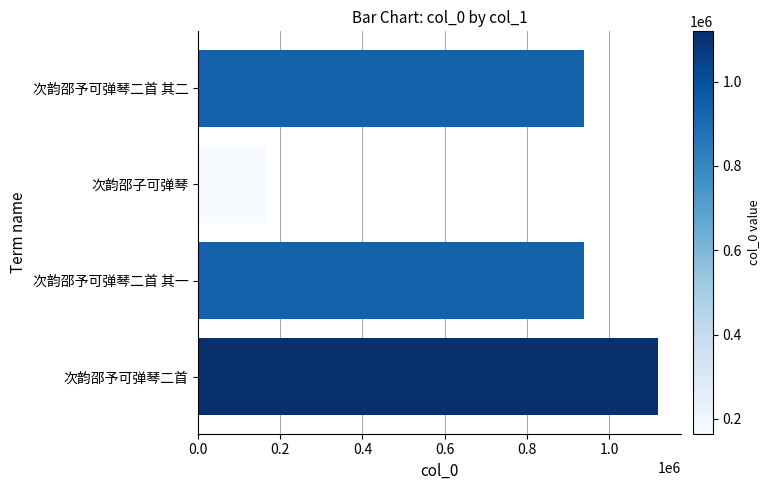

What is the sum of the values at 次韵邵予可弹琴二首 and 次韵邵子可弹琴?

1284021